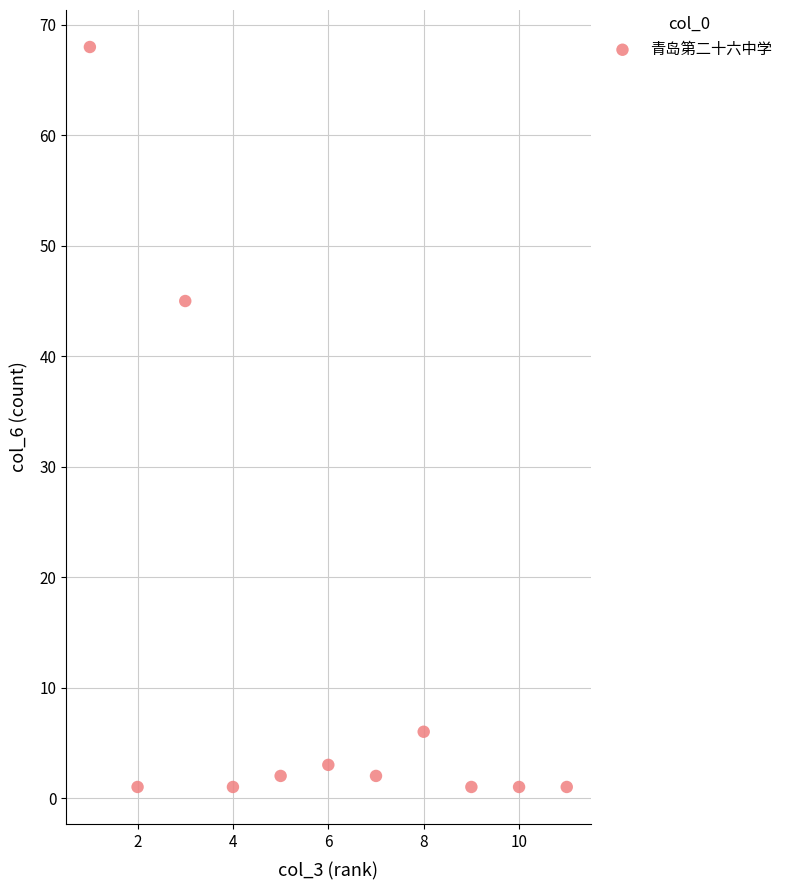

What is the range of X values (max minus min)?

10